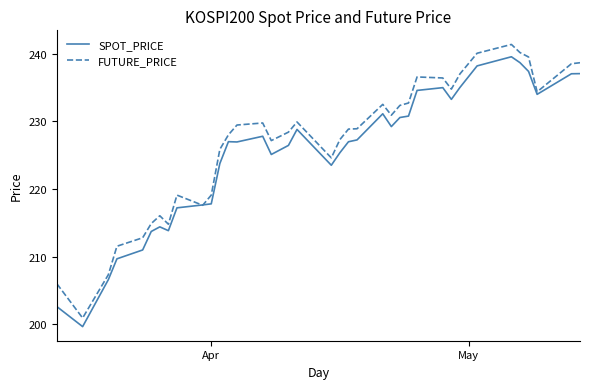

Which series has the widest spread of values?

FUTURE_PRICE